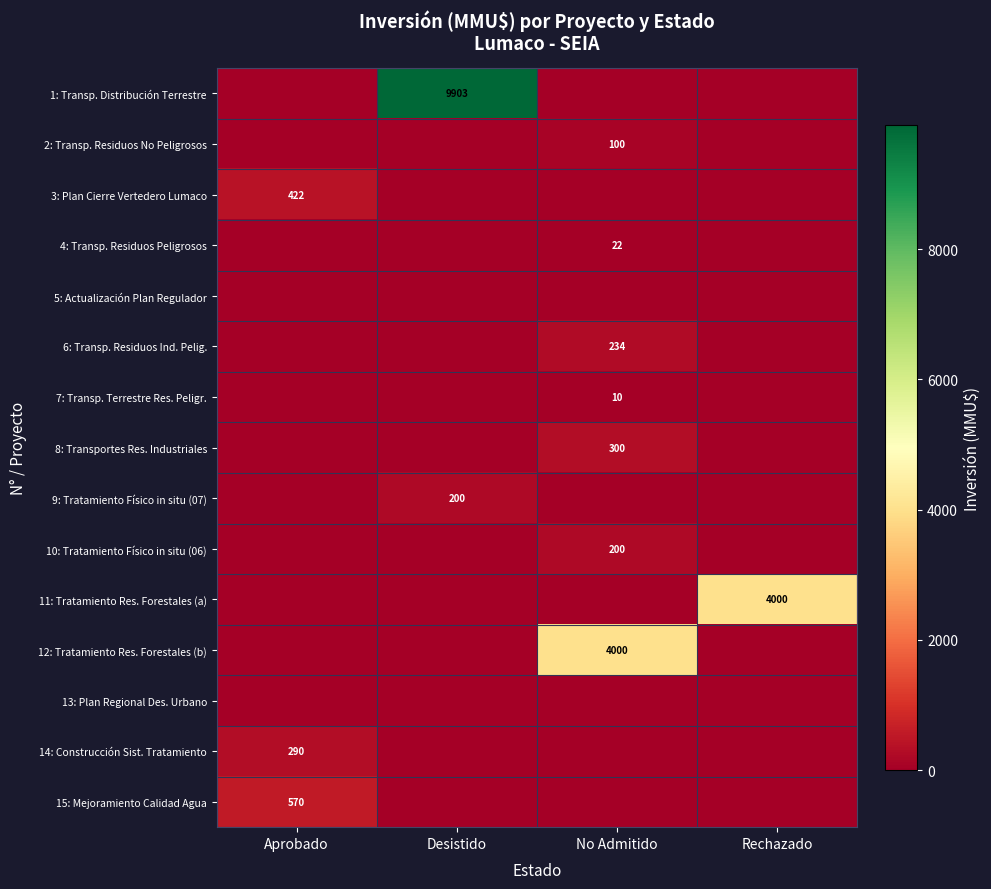

Count the number of data series in this chart.

15